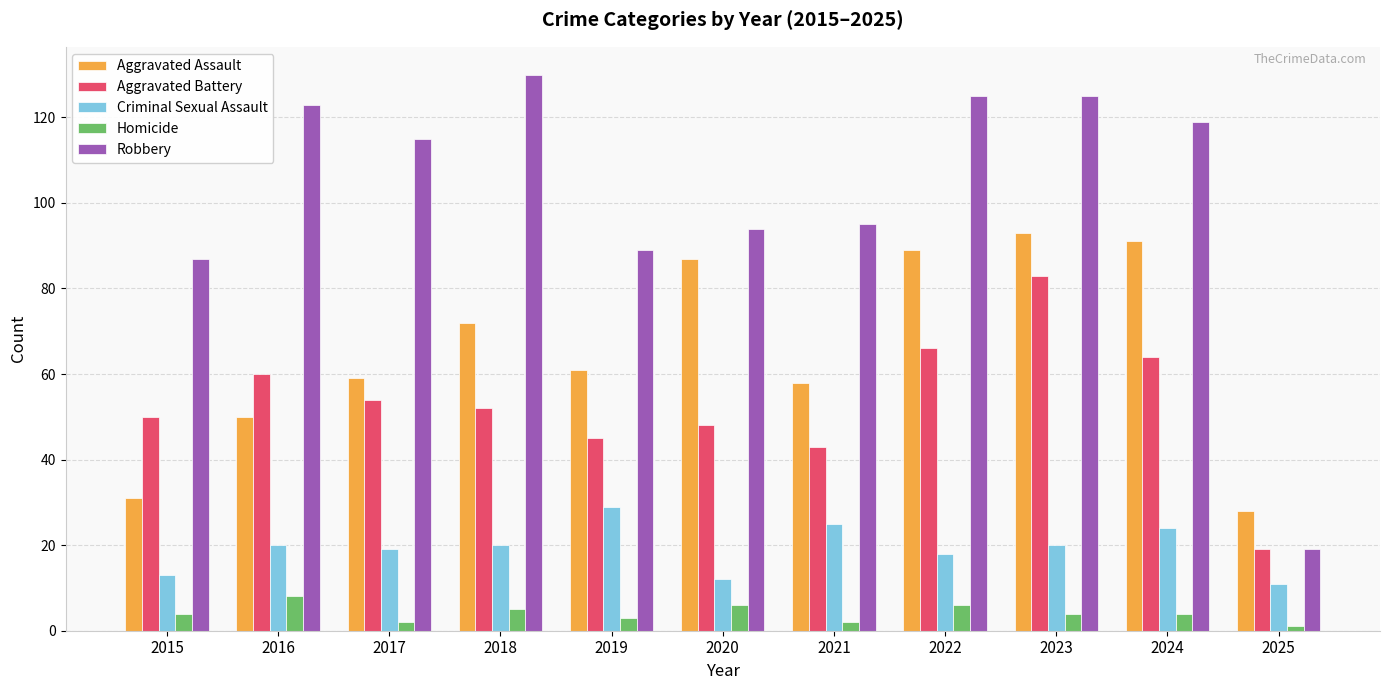

What is the difference between the maximum and minimum values in the Homicide series?

7